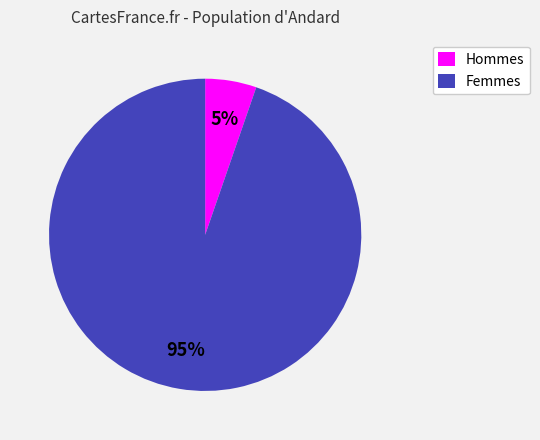

Rank the categories by value from highest to lowest.

Femmes, Hommes